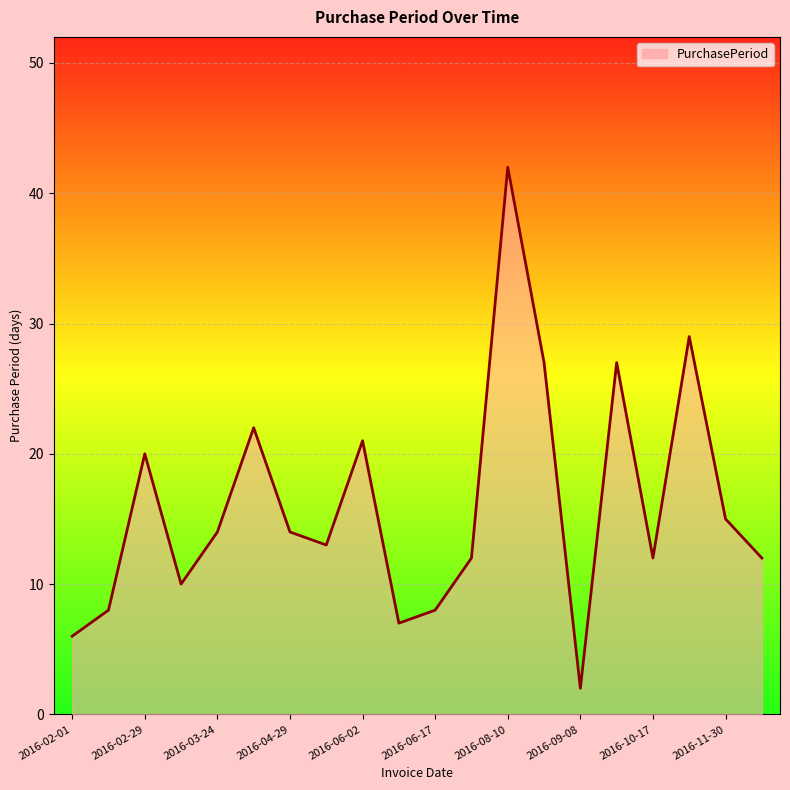

What is the difference between the maximum and minimum values?

40